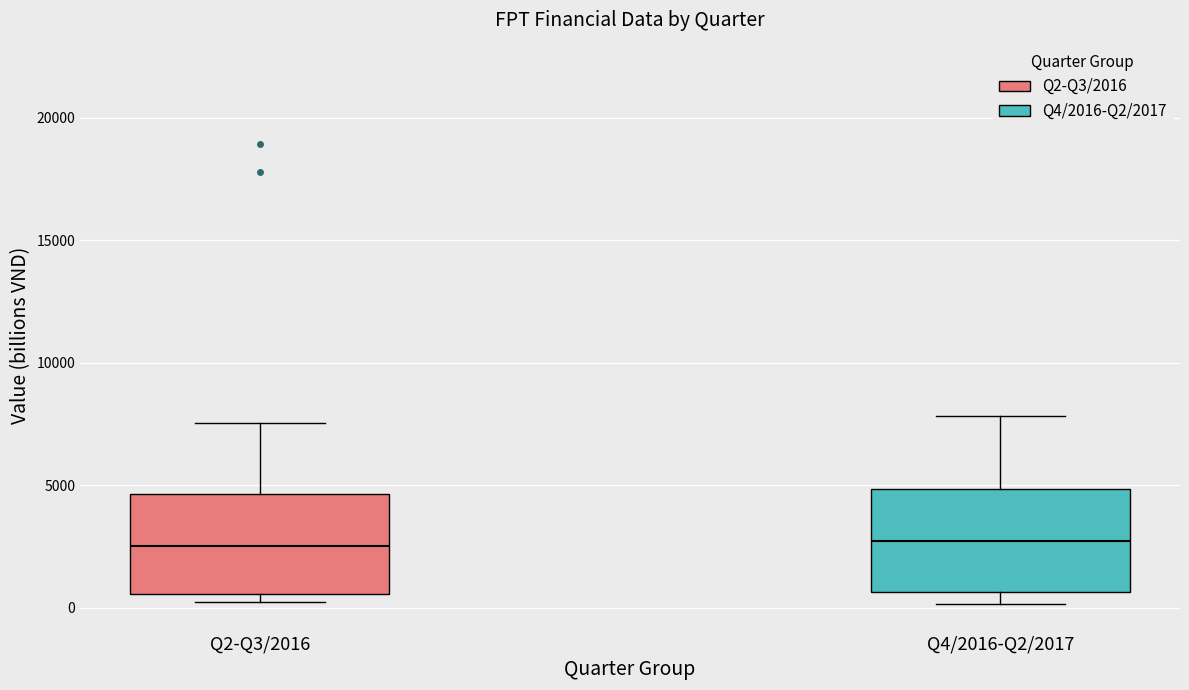

Where is the lower edge of the box for Q2-Q3/2016 on the y-axis? The values are not printed on the chart, so give them approximately, as read against the axis.

500